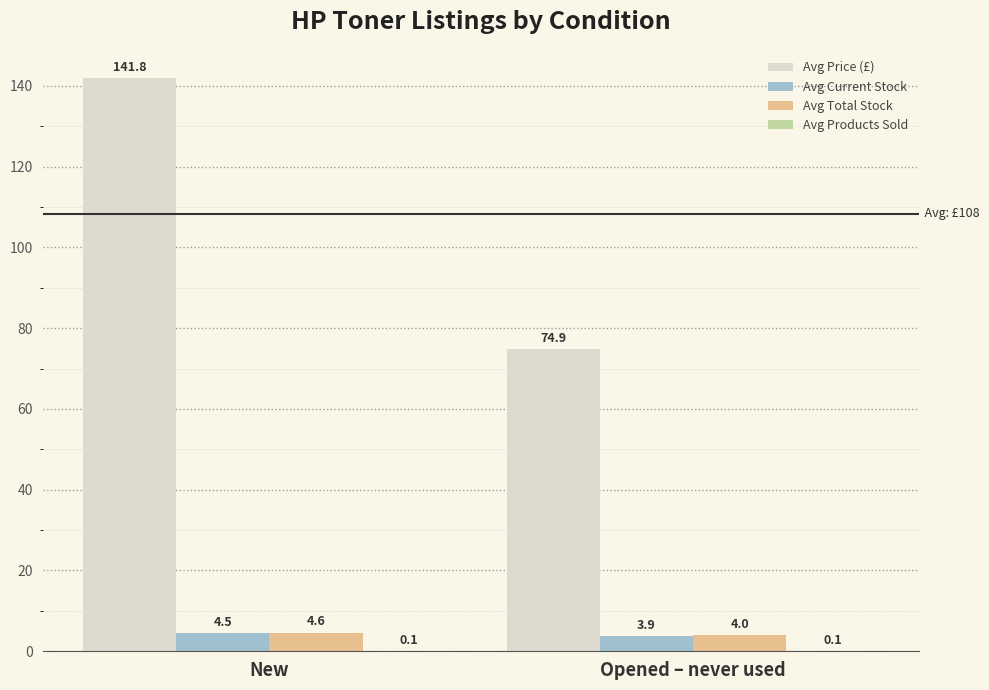

How many categories are shown in the chart?

2